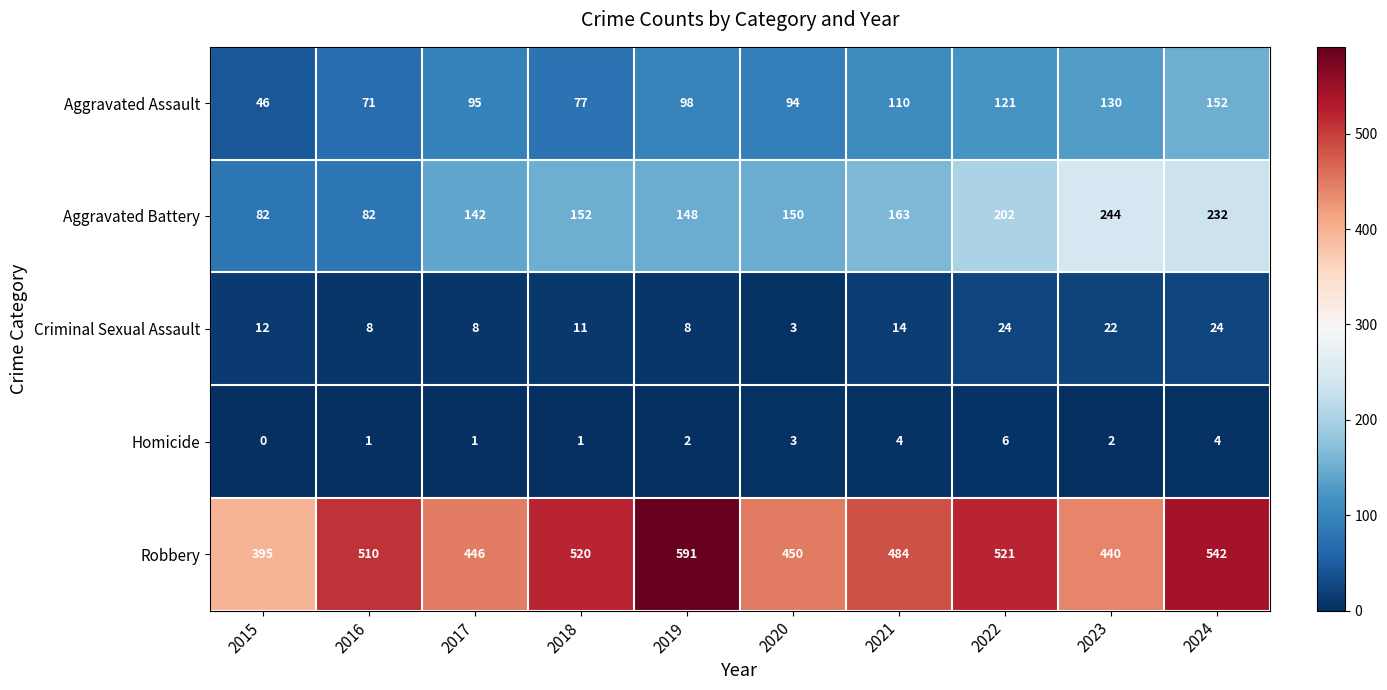

What is the approximate value of Criminal Sexual Assault at 2015?

12